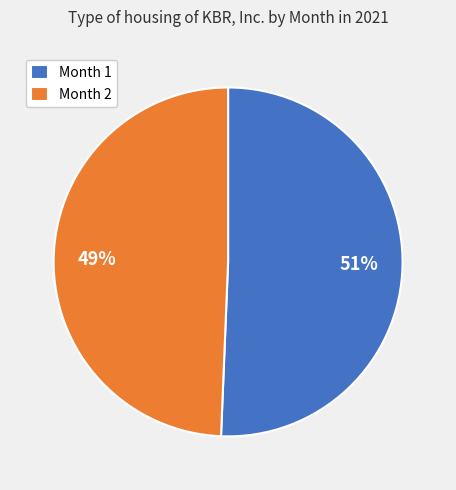

Rank the categories by value from highest to lowest.

Month 1, Month 2